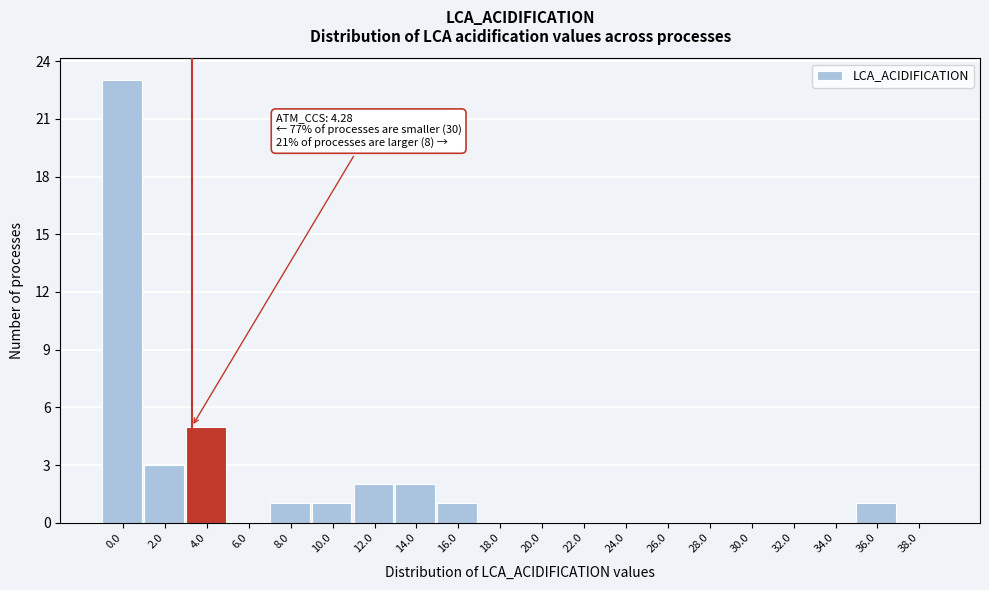

Reading right to left, list all the values displayed in this chart.

38.0=0	36.0=1	34.0=0	32.0=0	30.0=0	28.0=0	26.0=0	24.0=0	22.0=0	20.0=0	18.0=0	16.0=1	14.0=2	12.0=2	10.0=1	8.0=1	6.0=0	4.0=5	2.0=3	0.0=23